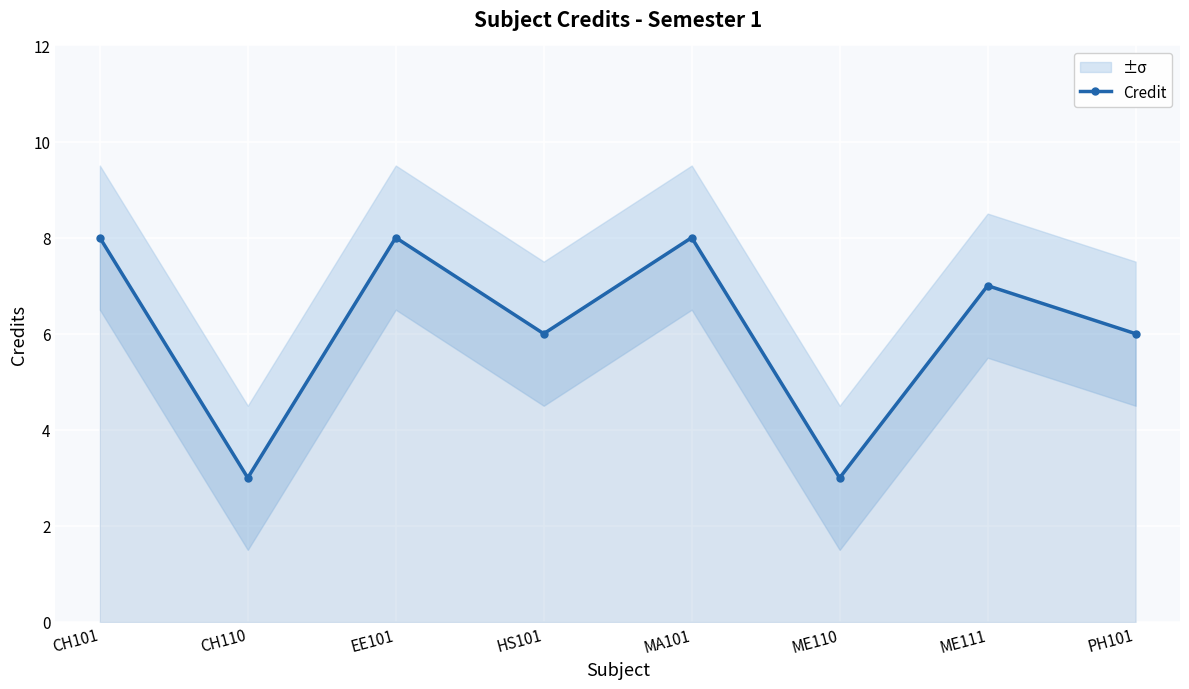

Reading left to right, transcribe all the data shown in this chart.

CH101=8	CH110=3	EE101=8	HS101=6	MA101=8	ME110=3	ME111=7	PH101=6